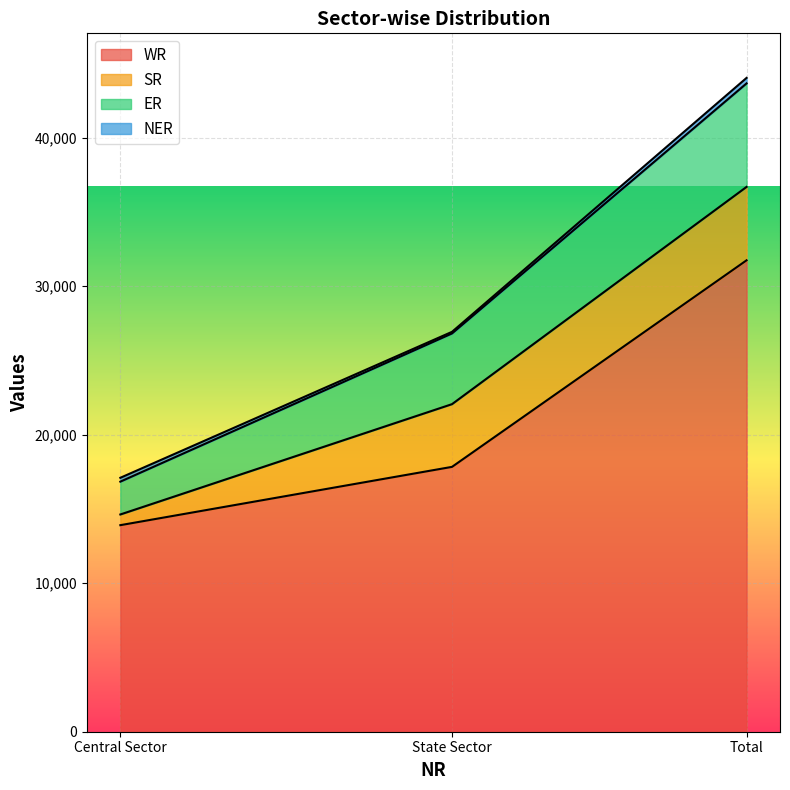

What is the label of the 1st point from the right?

Total